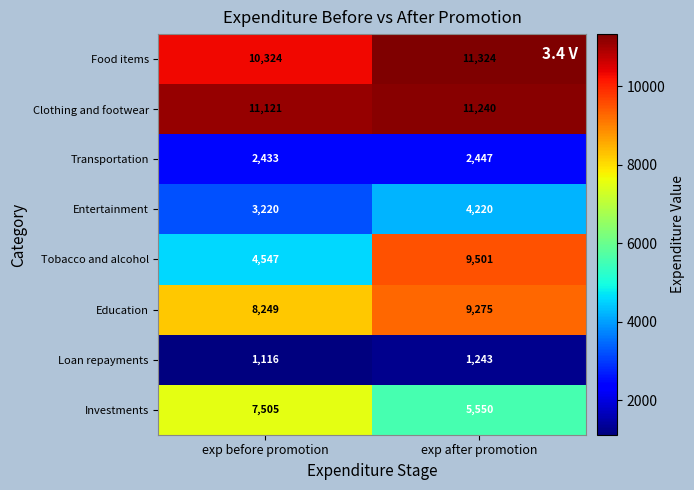

What is the total value across all series at exp after promotion?

54800